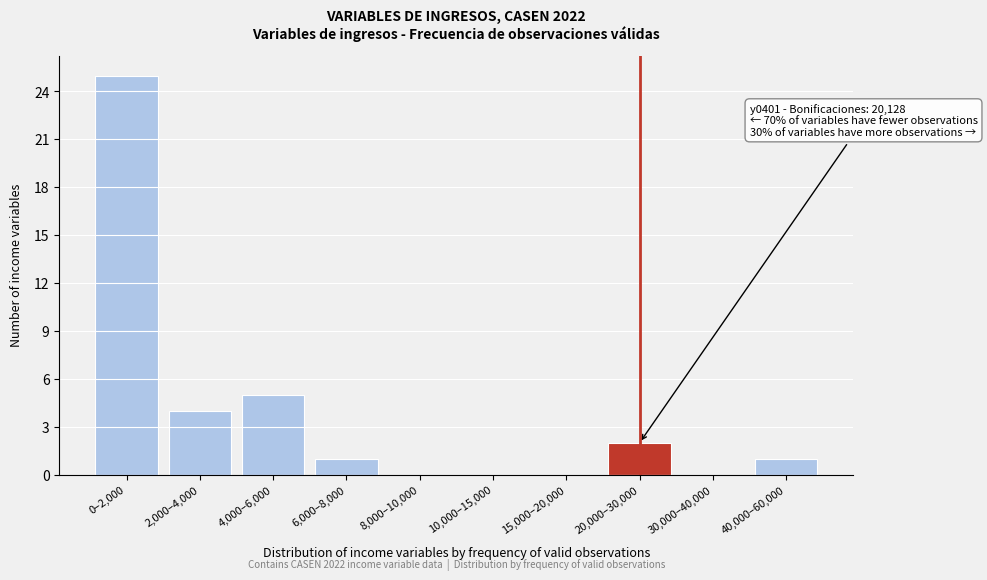

Reading left to right, transcribe all the data shown in this chart.

0–2,000=25	2,000–4,000=4	4,000–6,000=5	6,000–8,000=1	8,000–10,000=0	10,000–15,000=0	15,000–20,000=0	20,000–30,000=2	30,000–40,000=0	40,000–60,000=1